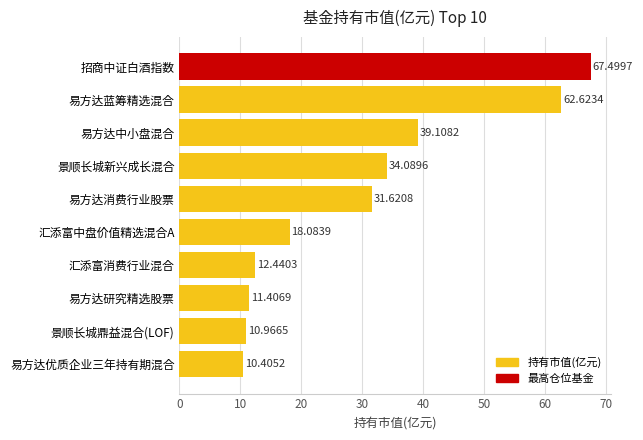

Which category has the lowest value across all series?

易方达优质企业三年持有期混合